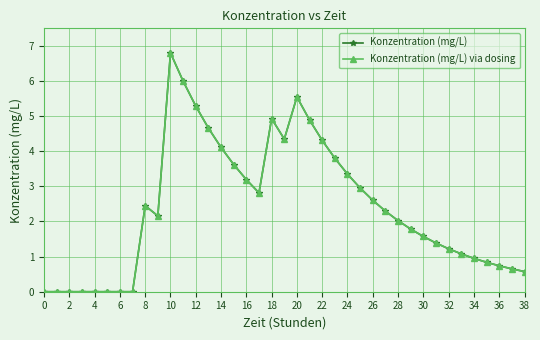

Does the chart have visible grid lines?

Yes